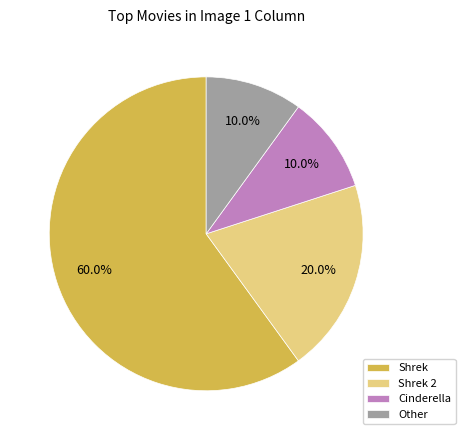

Which has a higher value, Shrek or Shrek 2?

Shrek